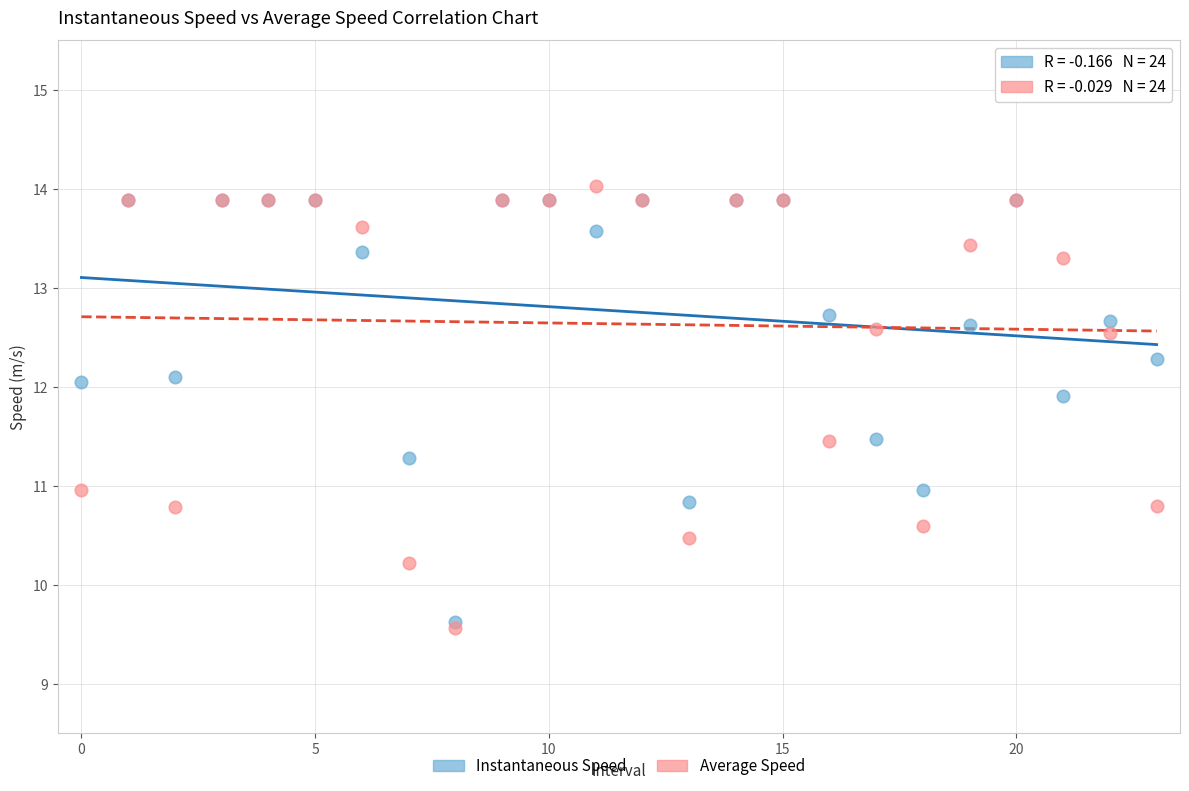

What are all the series names shown in the legend?

Instantaneous Speed, Average Speed